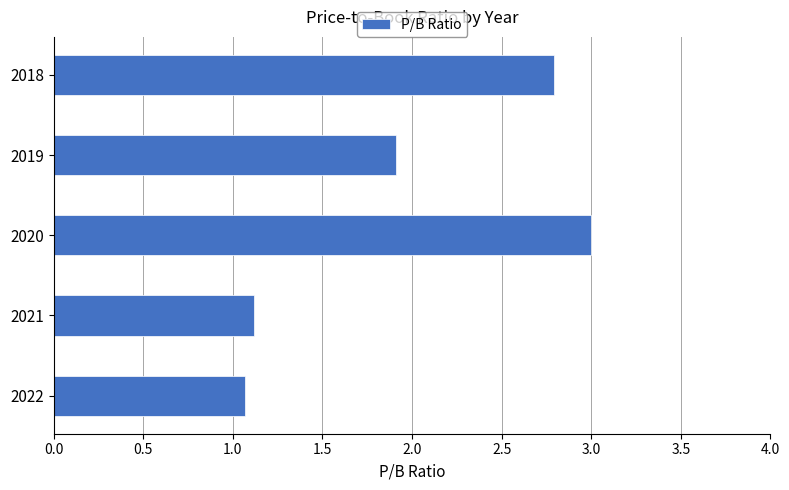

What is the sum of the values at 2020 and 2022?

4.1